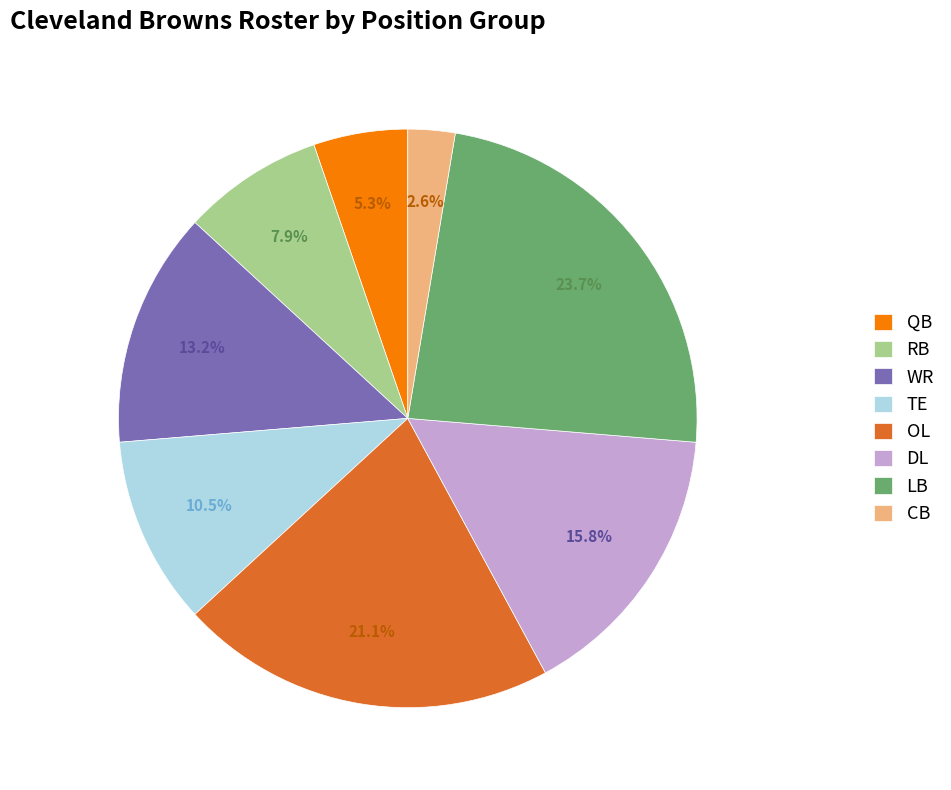

Rank the categories by value from lowest to highest.

CB, QB, RB, TE, WR, DL, OL, LB